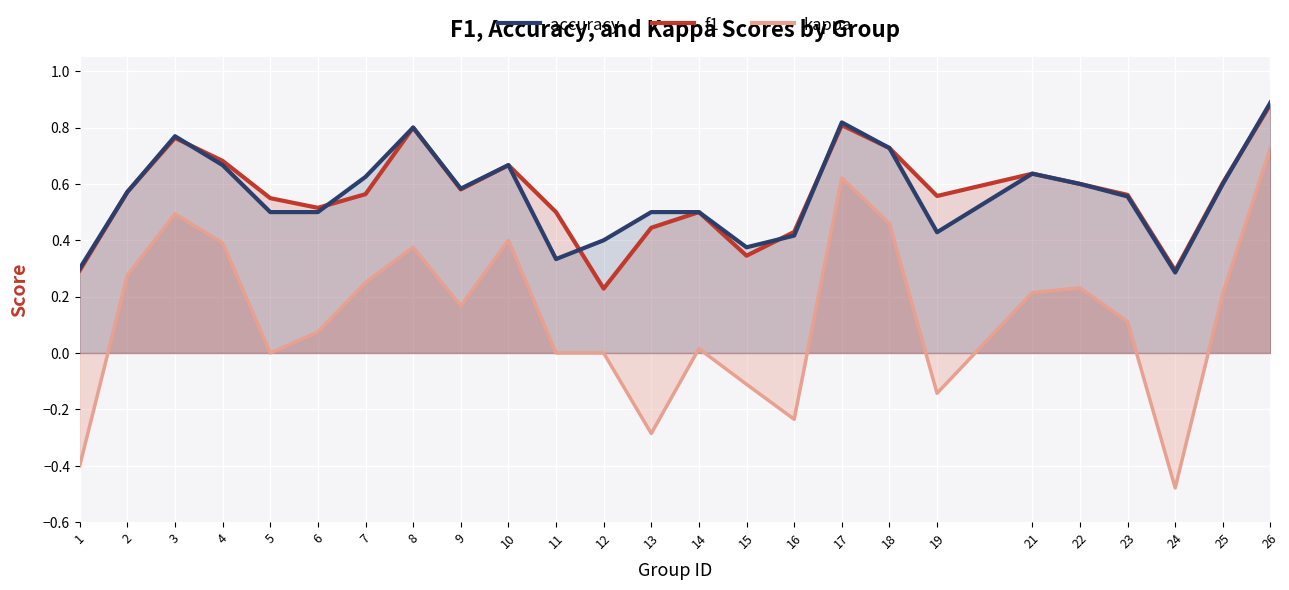

Which label corresponds to the largest value in the chart?

26